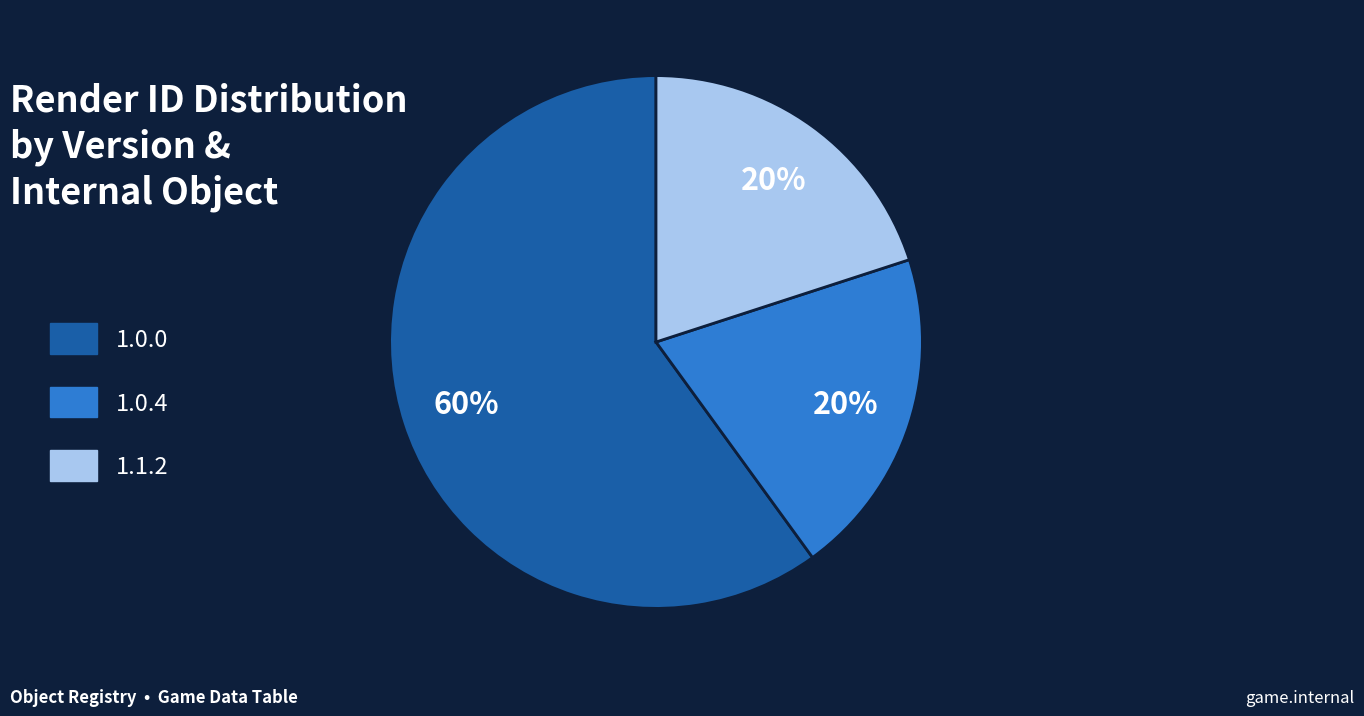

Combined, do 1.1.2 and 1.0.4 account for over 50%?

No